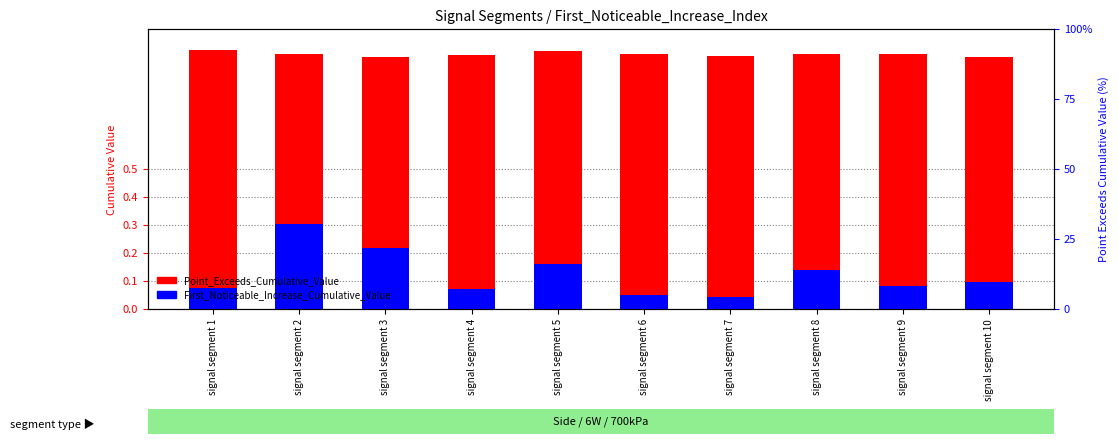

Which series changed the most between signal segment 8 and signal segment 10?

First_Noticeable_Increase_Cumulative_Value